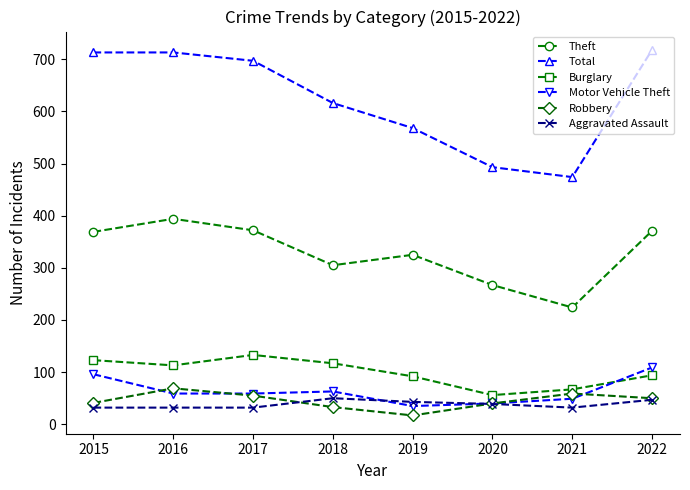

True or false: Theft and Aggravated Assault intersect in this chart.

False